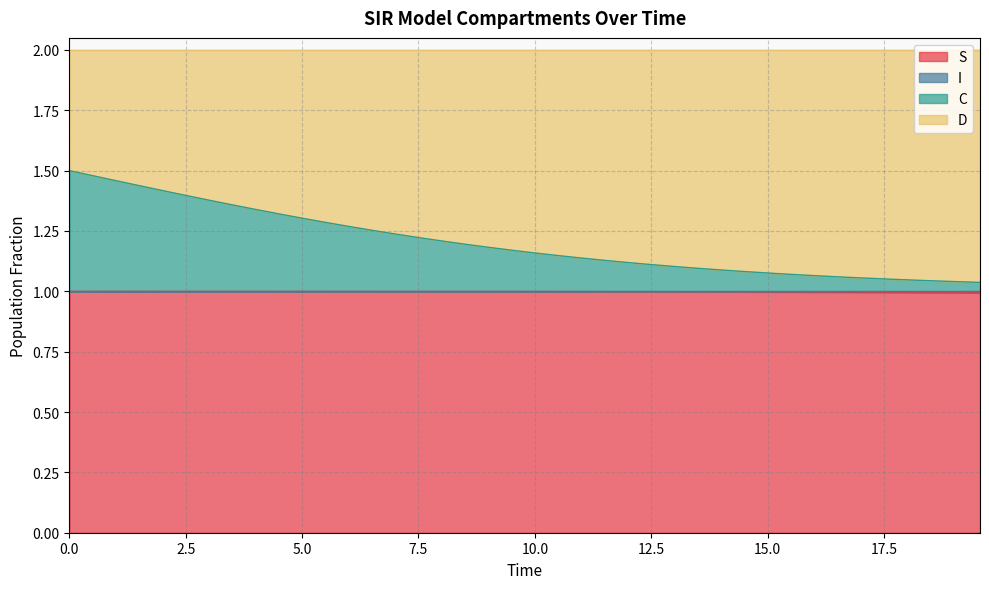

What is the value of the C point at the 32nd from the left?

1.1